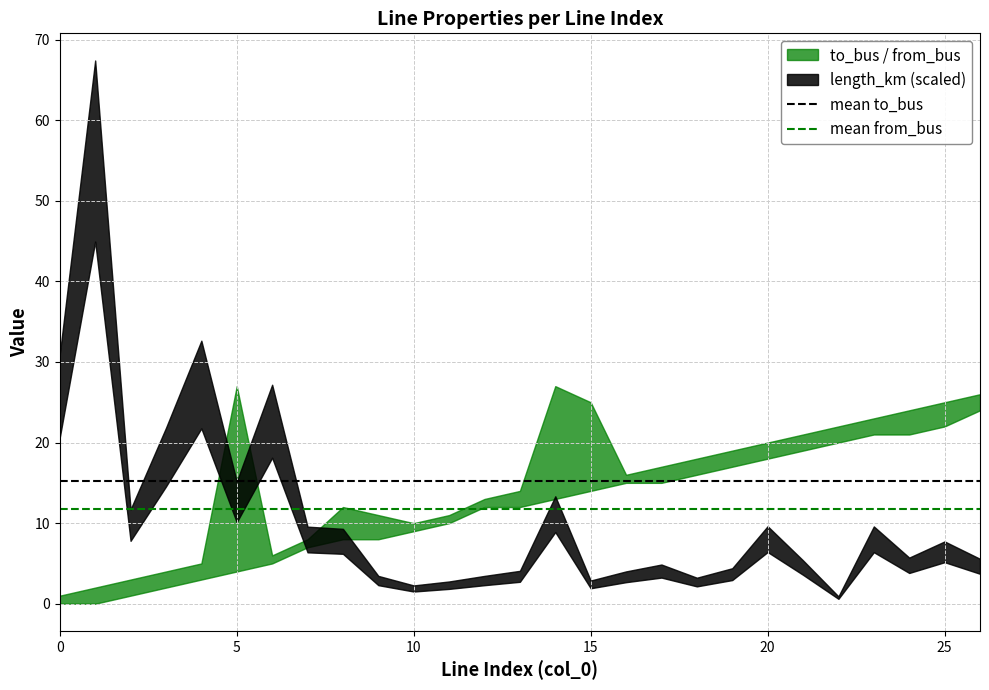

Between 5 and 0, which is larger?

5